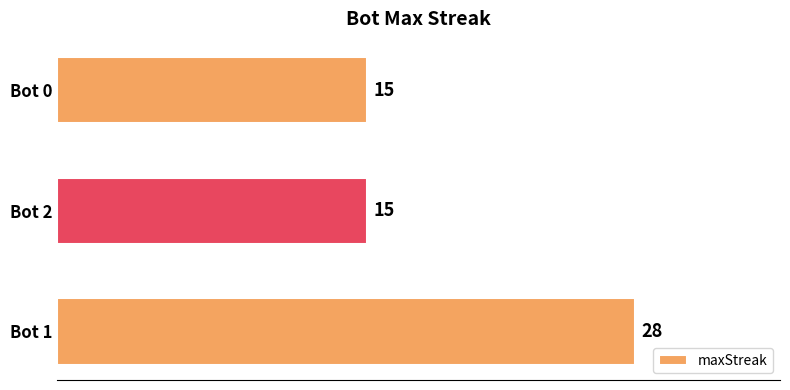

The chart shows a value of 28 at Bot 1. True or false?

True